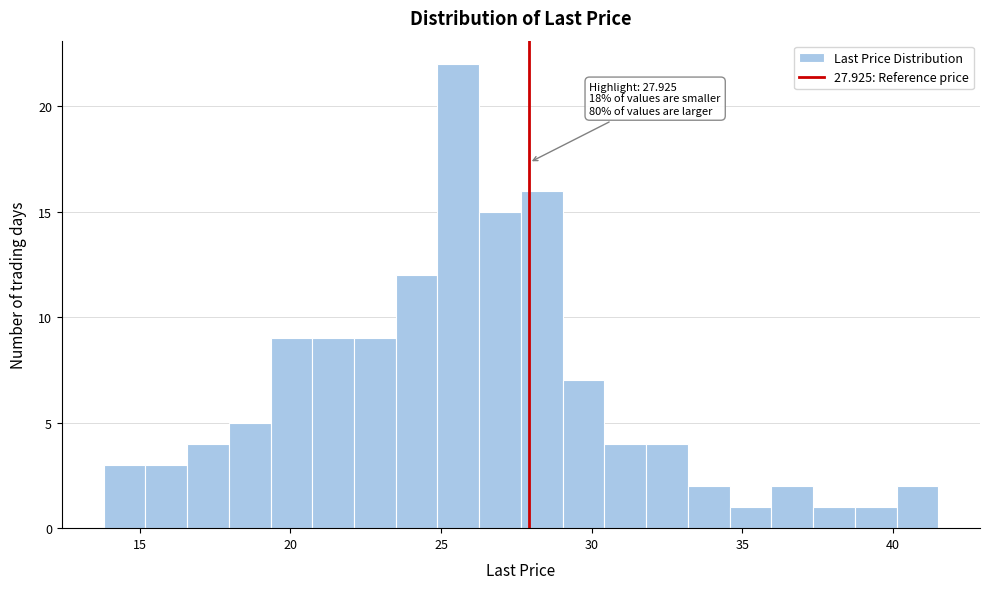

Read against the x-axis, roughly where is the centre of the tallest bar?

25.5